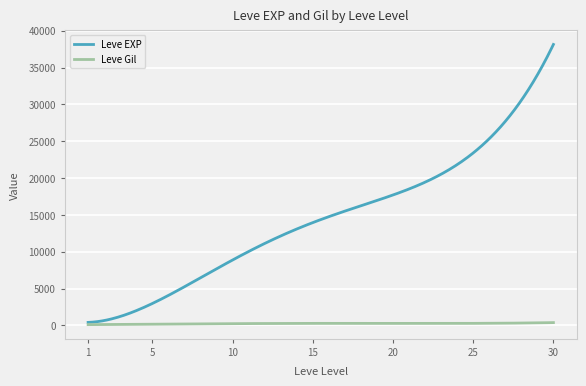

Rank the series by their average value, from lowest to highest.

Leve Gil, Leve EXP